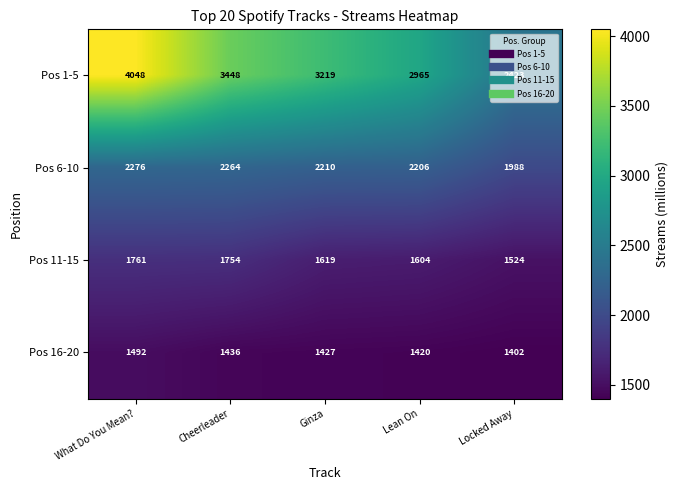

True or false: Pos 6-10 has a value of 3231 at Lean On.

False